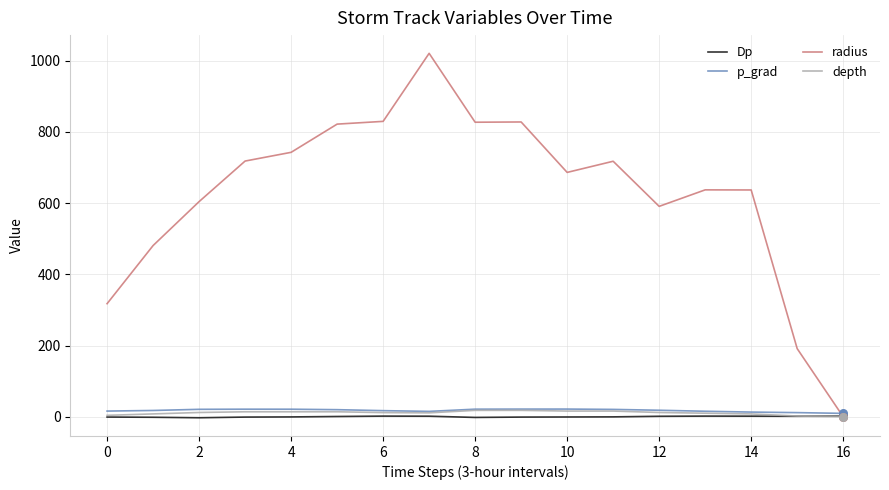

Which series has the largest range (max minus min)?

radius